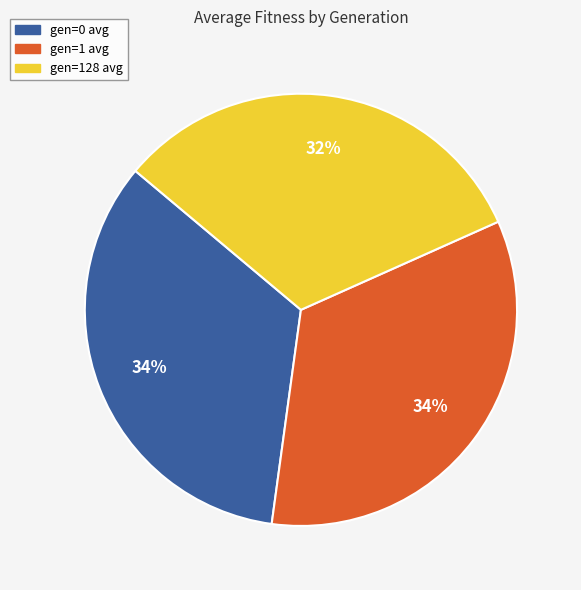

Is the sum of gen=1 avg and gen=128 avg greater than half?

Yes